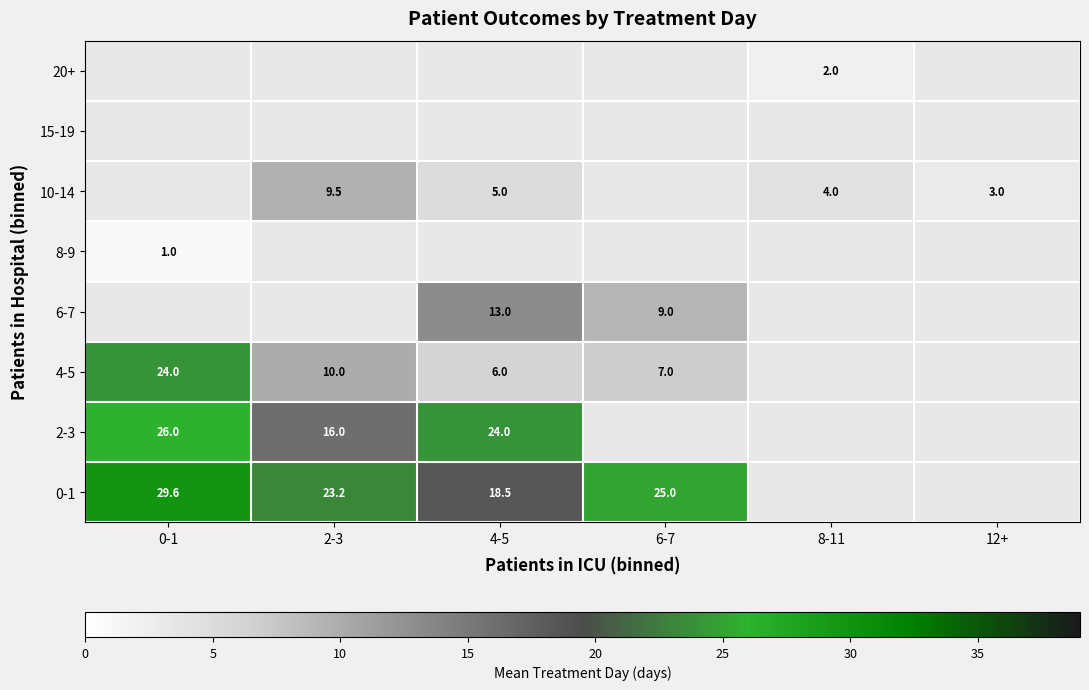

How many series are shown in this chart?

8